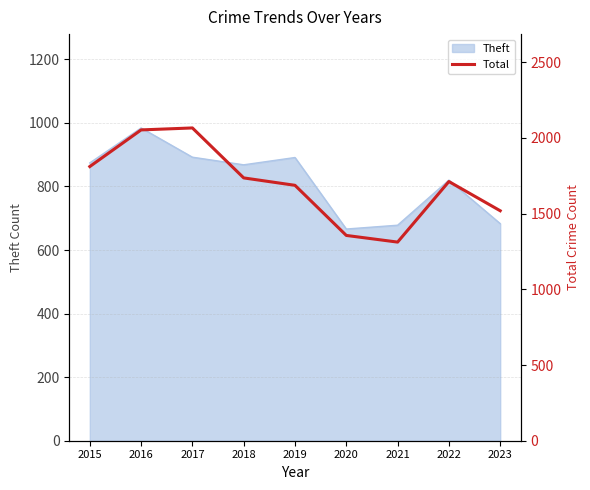

The Theft series shows 399 at 2015. True or false?

False